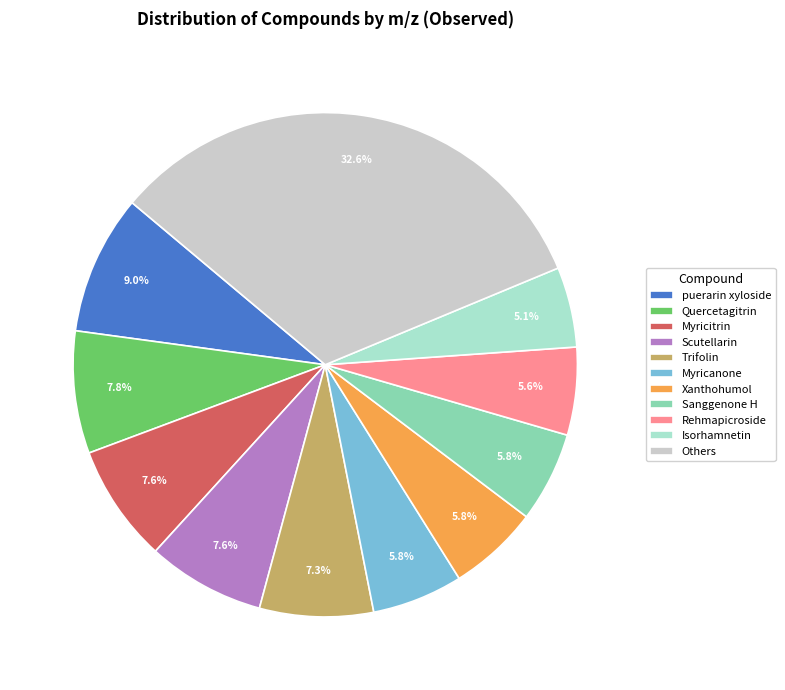

Between Myricanone and Isorhamnetin, which is larger?

Myricanone